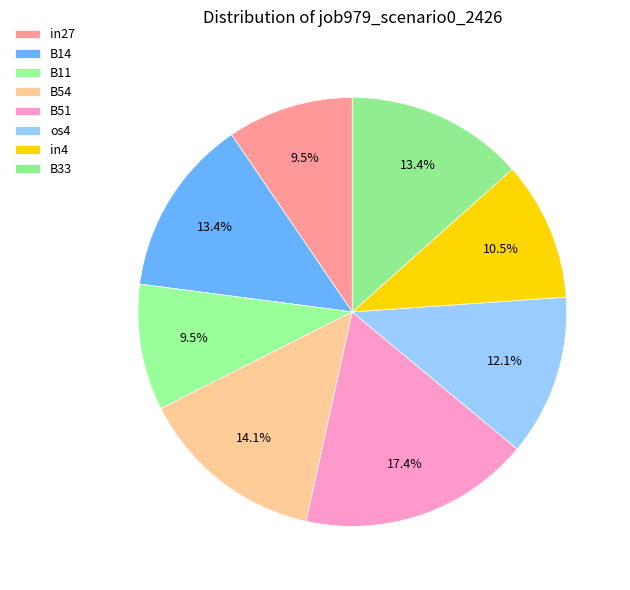

How many slices are in this pie chart?

8